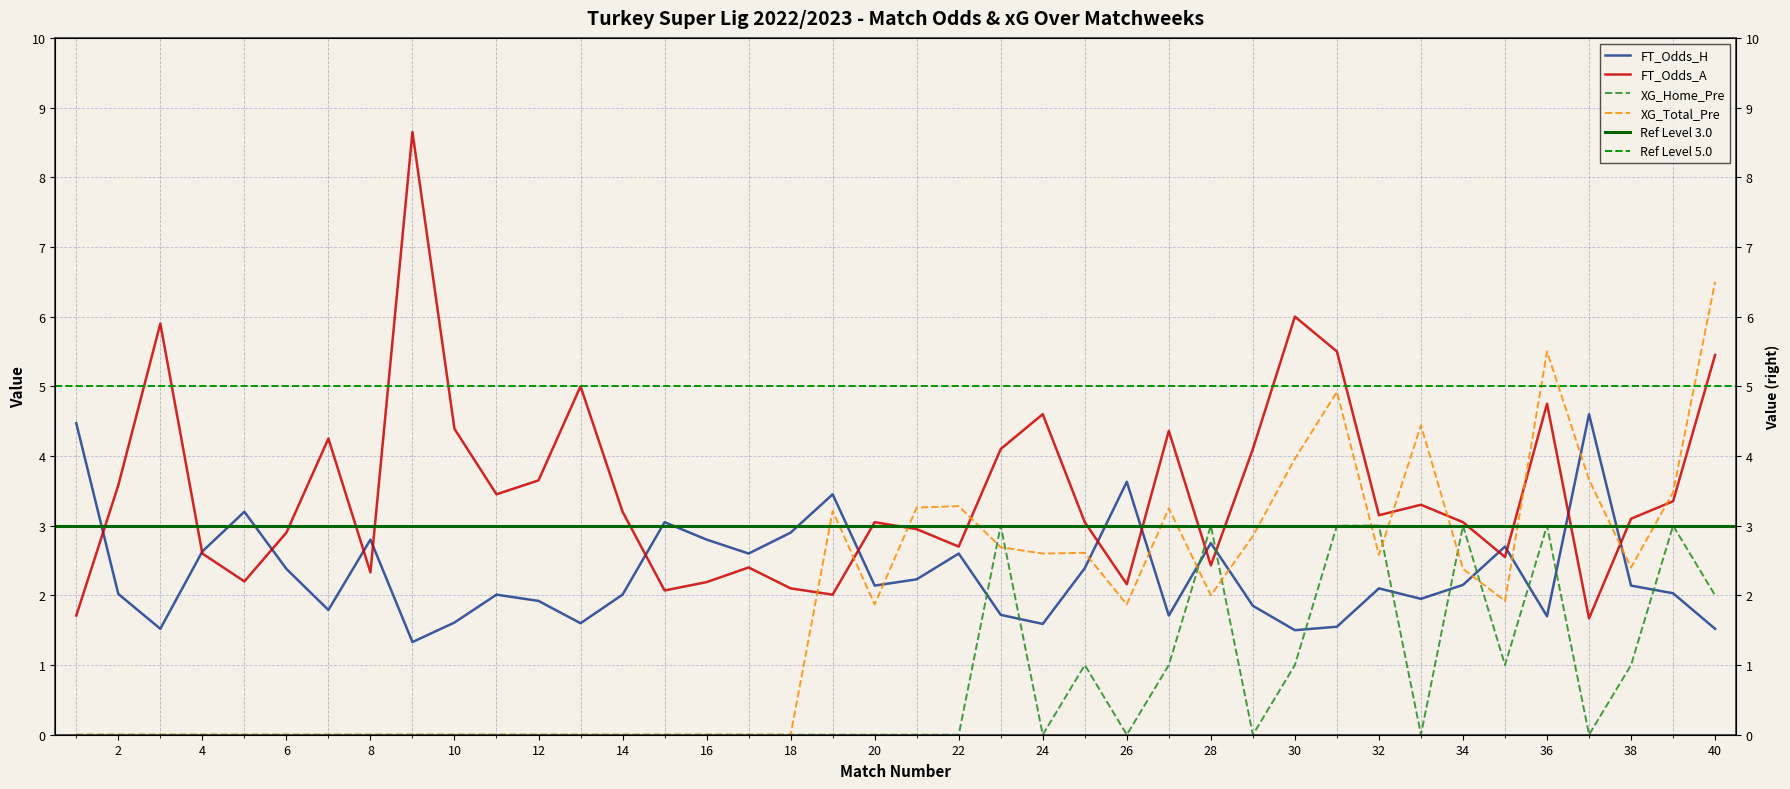

True or false: FT_Odds_A has more than 0 points higher than both neighbors.

True